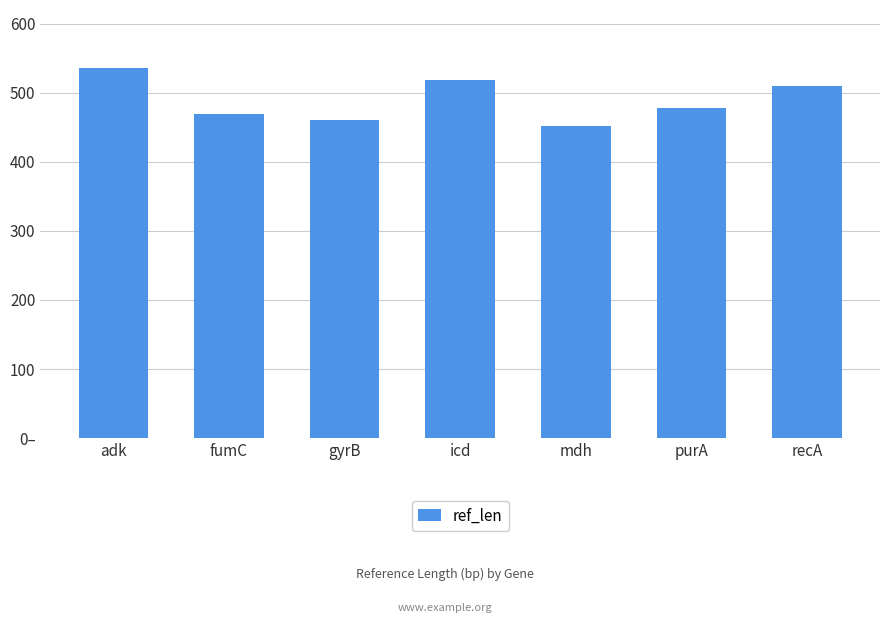

What is the change in value from adk to fumC?

-67